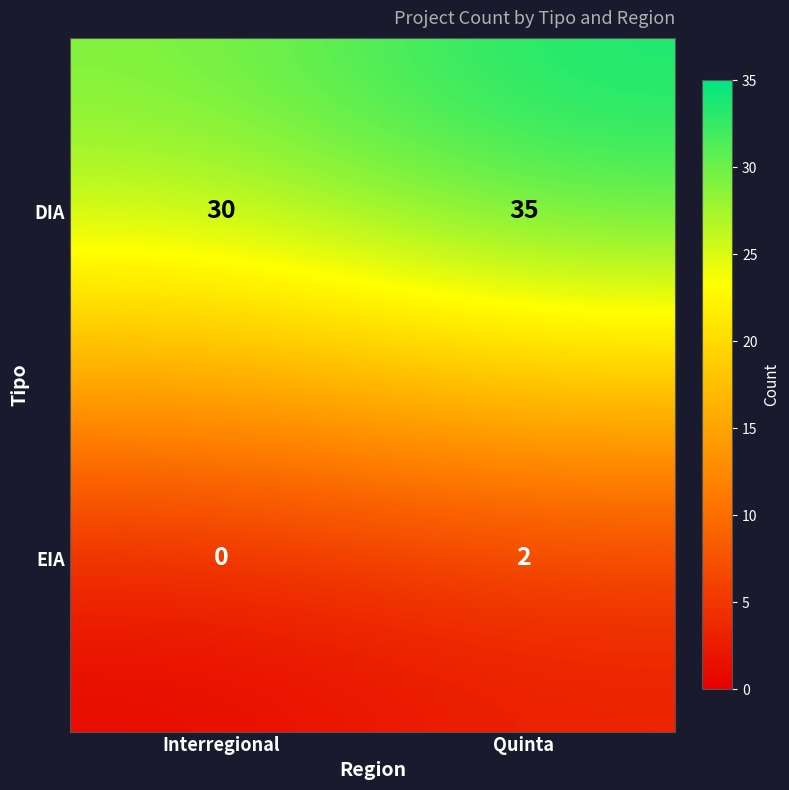

At how many categories does at least one series exceed 3?

2